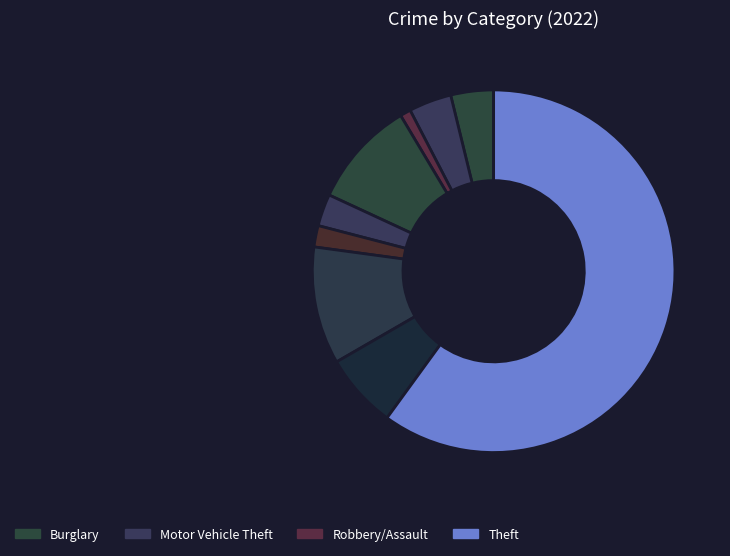

How many segments does this pie chart have?

9